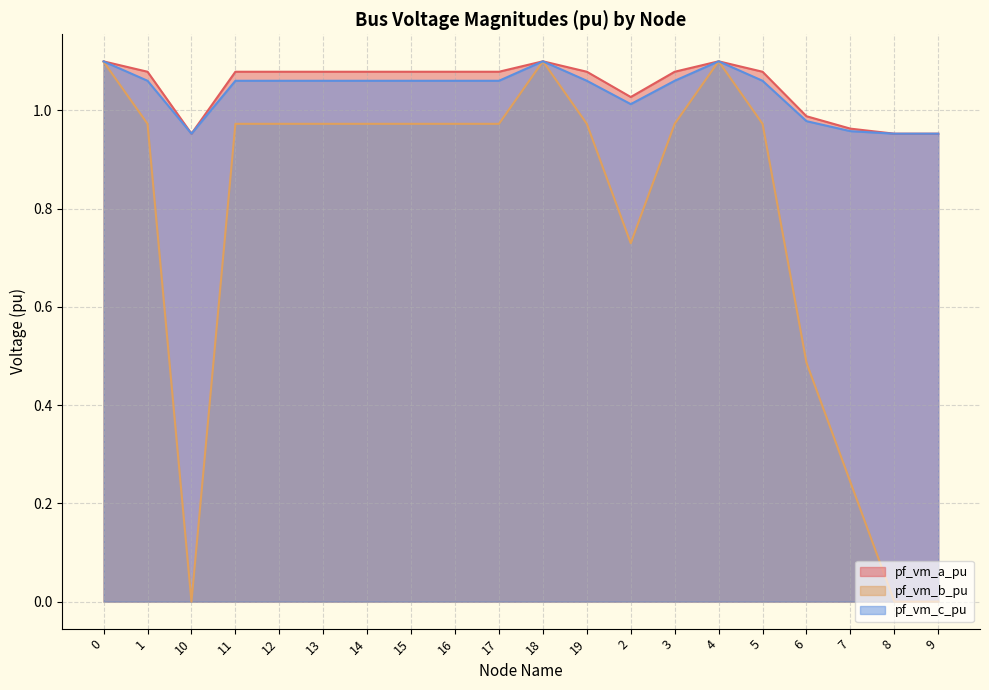

What position from the left is 3?

14